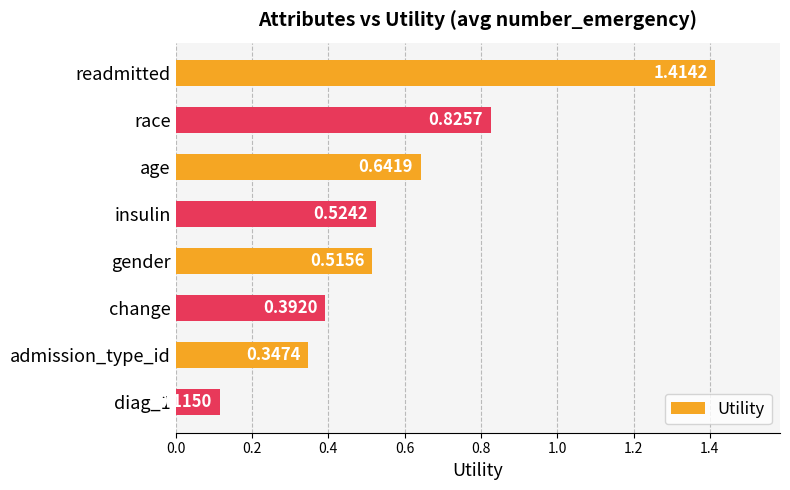

What is the difference between the maximum and minimum values?

1.3